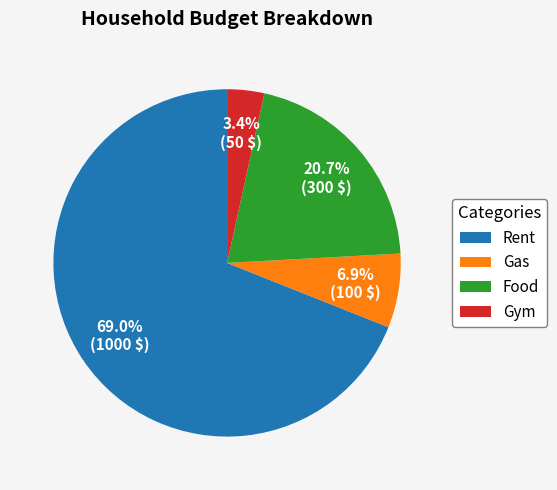

To the nearest percent, what portion does Gym represent?

3%